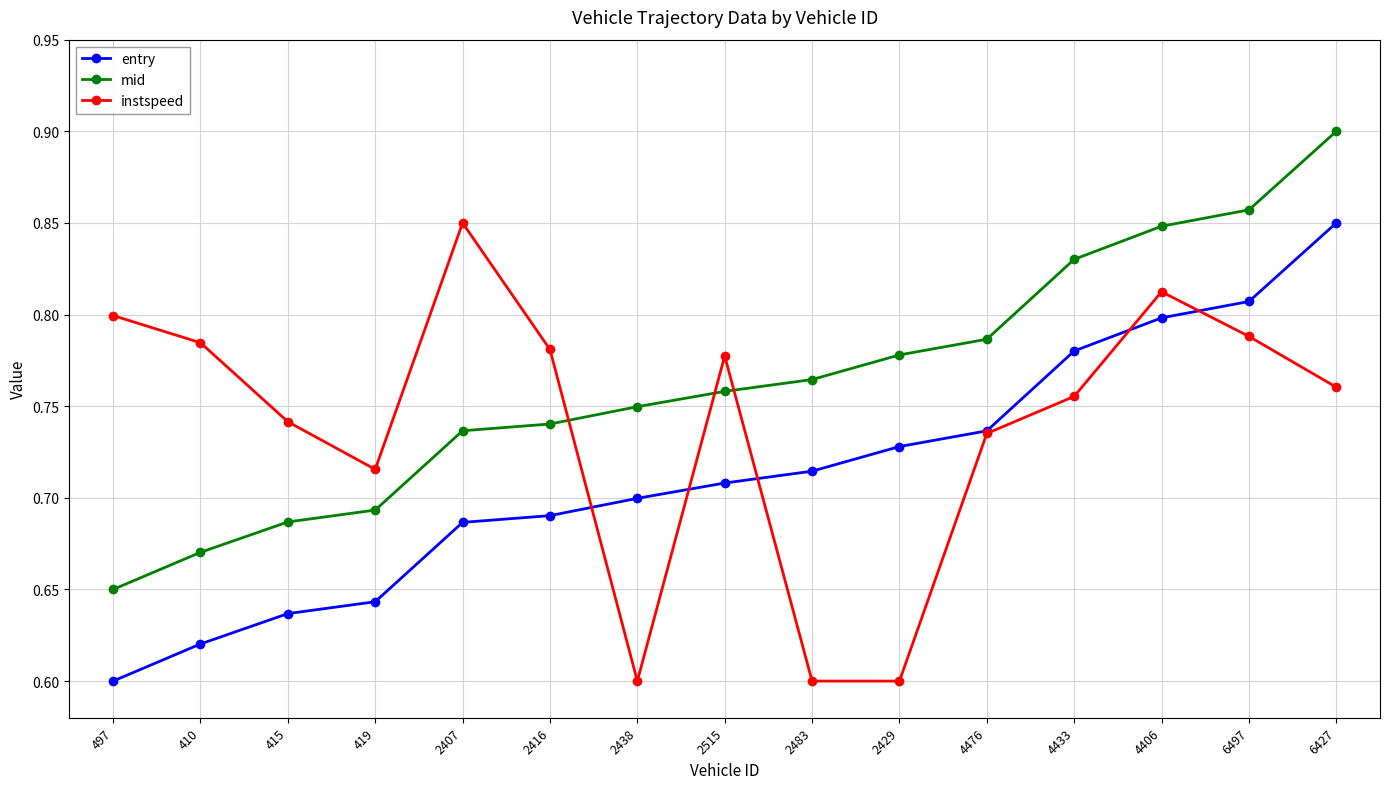

What is the total value across all series at 2483?

2.1